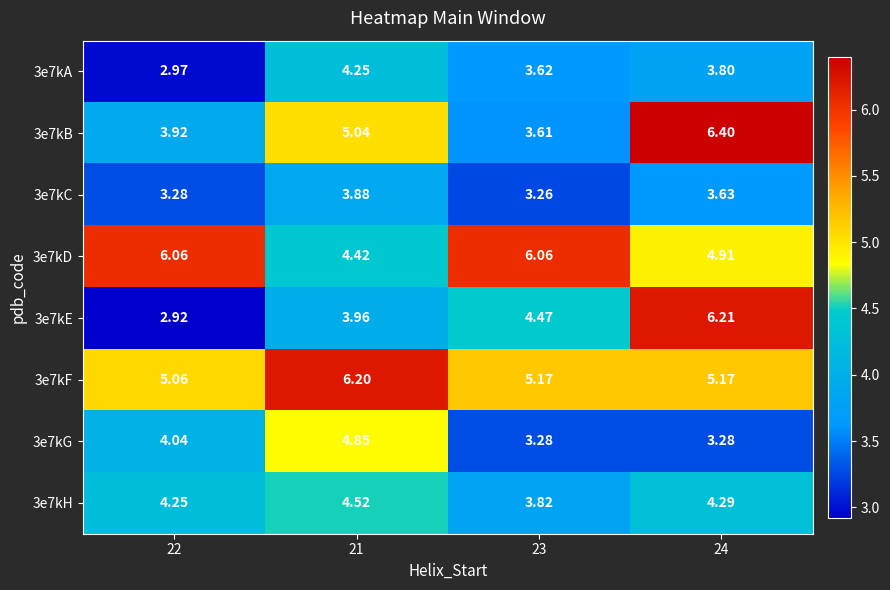

List the series in order of their peak value, highest first.

3e7kB, 3e7kE, 3e7kF, 3e7kD, 3e7kG, 3e7kH, 3e7kA, 3e7kC